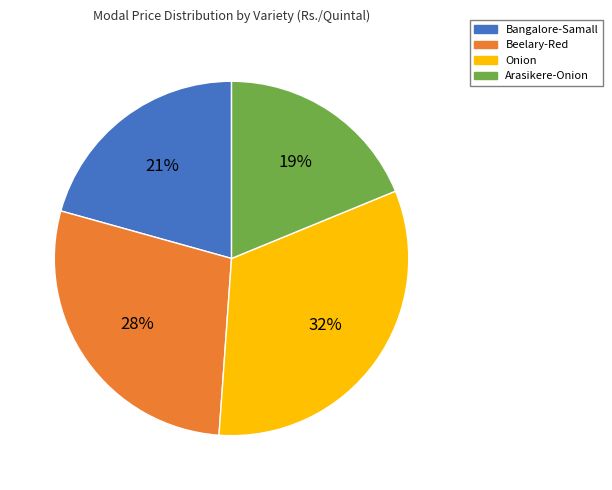

Which has a higher value, Onion or Arasikere-Onion?

Onion